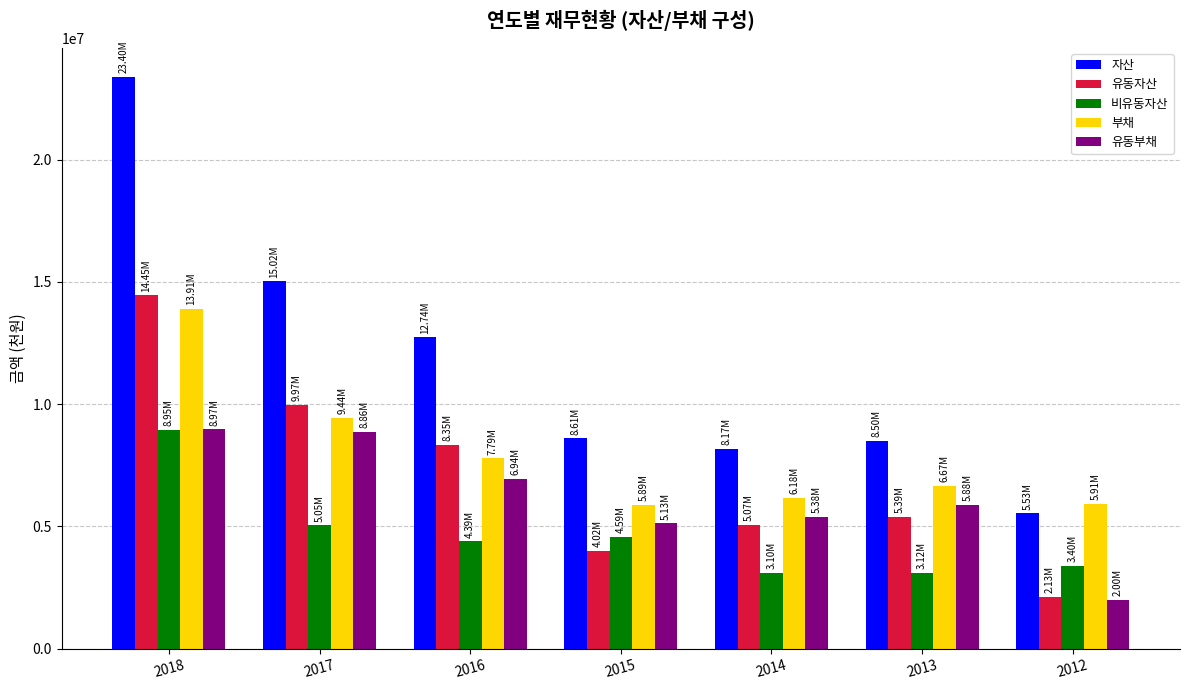

Which category has the highest value in the 비유동자산 series?

2018